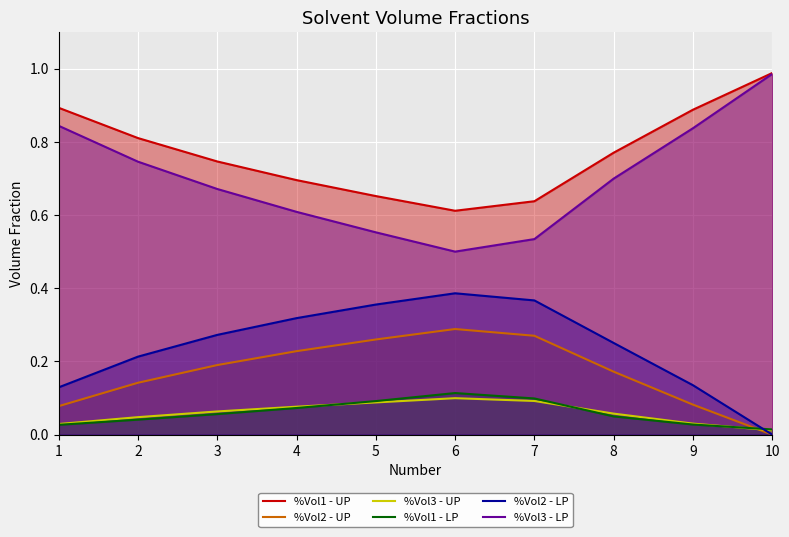

Which series has the largest total across all categories?

%Vol1 - UP